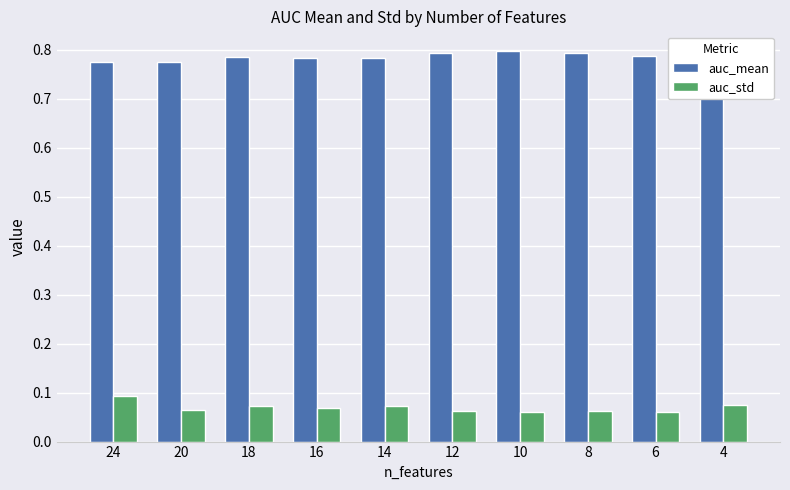

List the labels in order of auc_std value, largest first.

24, 4, 14, 18, 16, 20, 8, 12, 6, 10